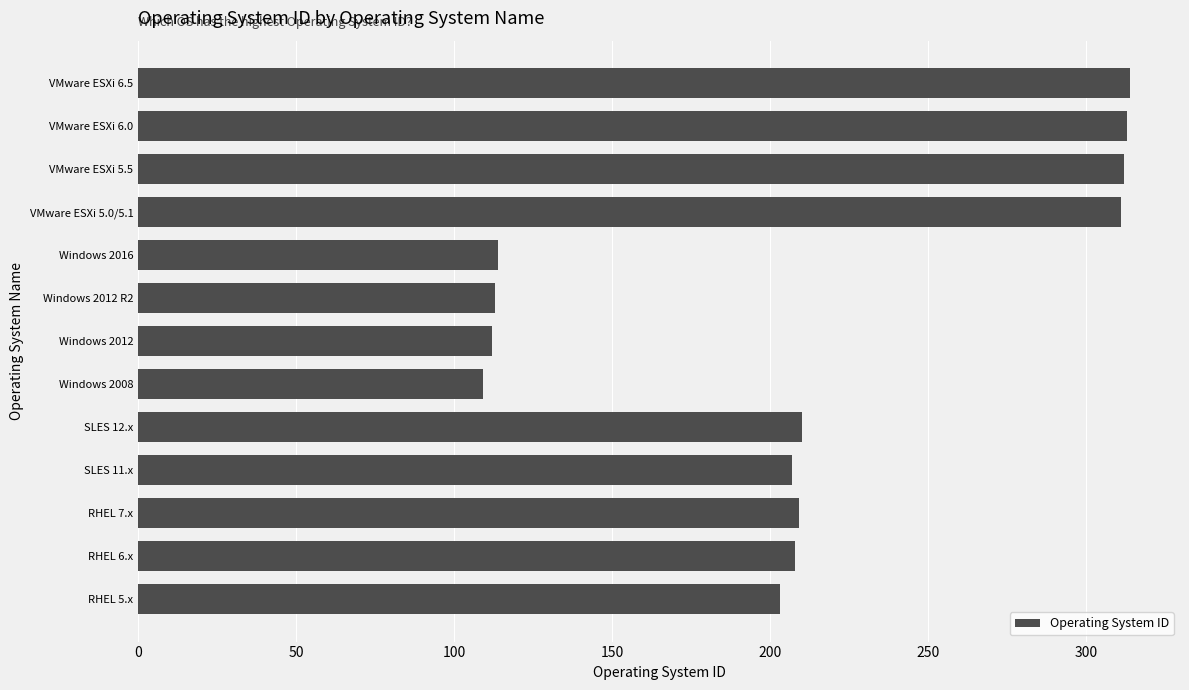

What is the sum of all values?

2735